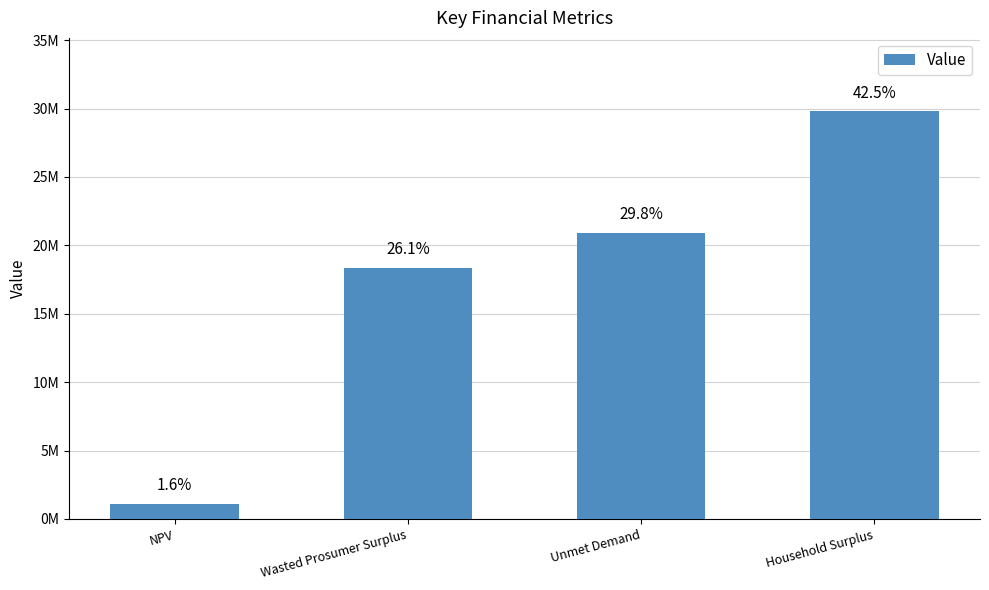

Does the chart contain any negative values?

No